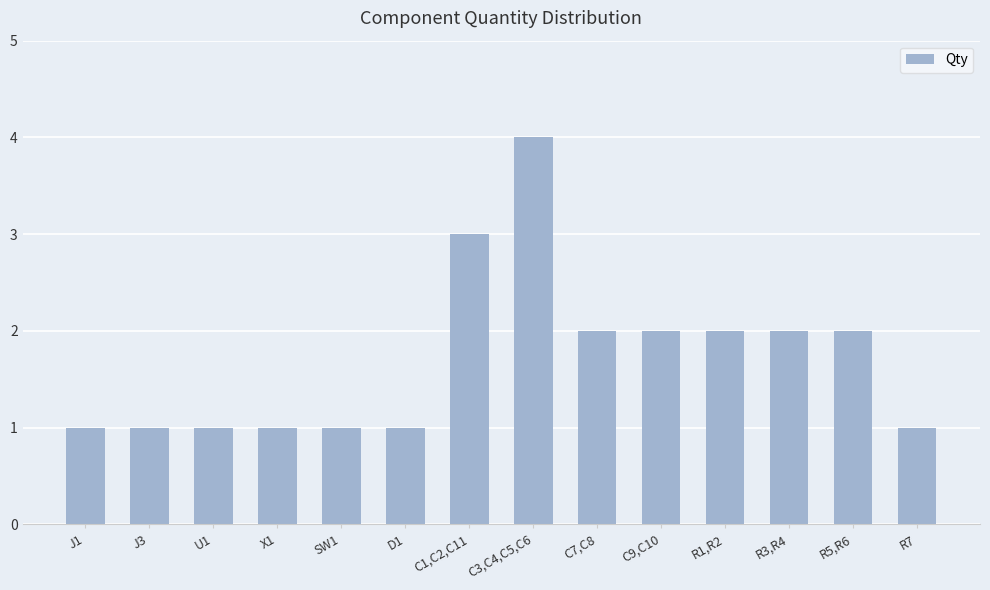

What is the difference between the maximum and minimum values?

3